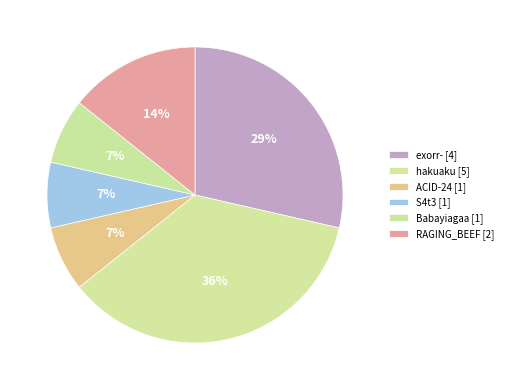

To the nearest percent, what is the average slice percentage?

17%